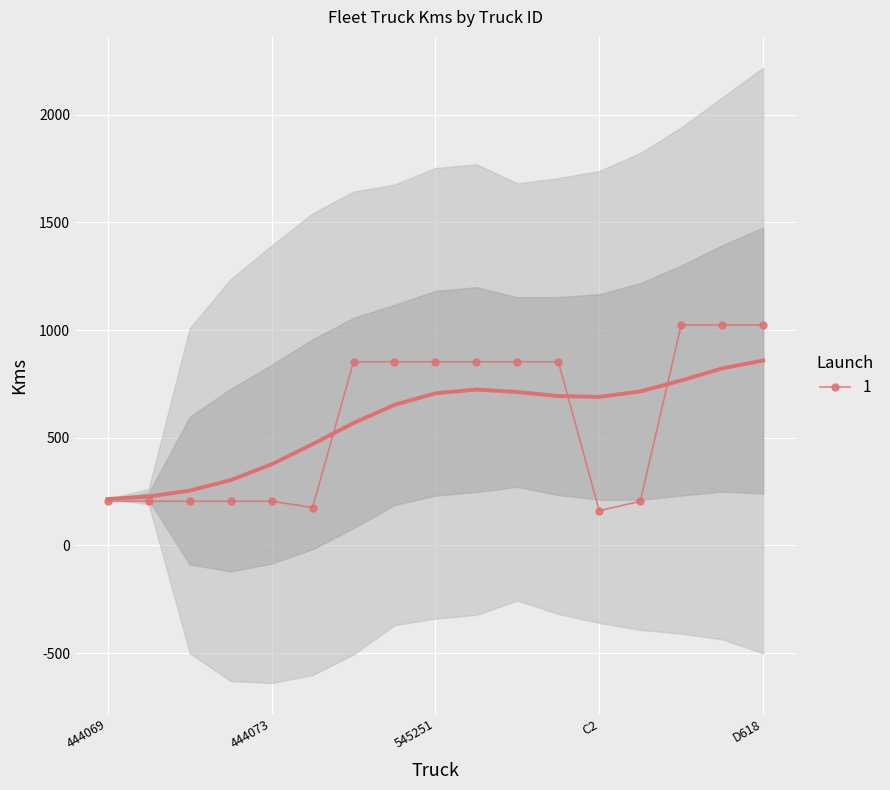

What is the value of the 3rd point from the left?

205